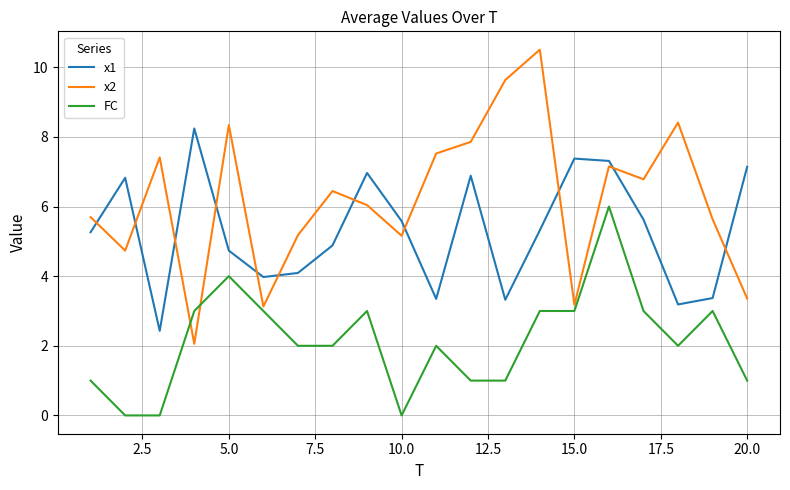

Rank the series by their average value, from highest to lowest.

x2, x1, FC